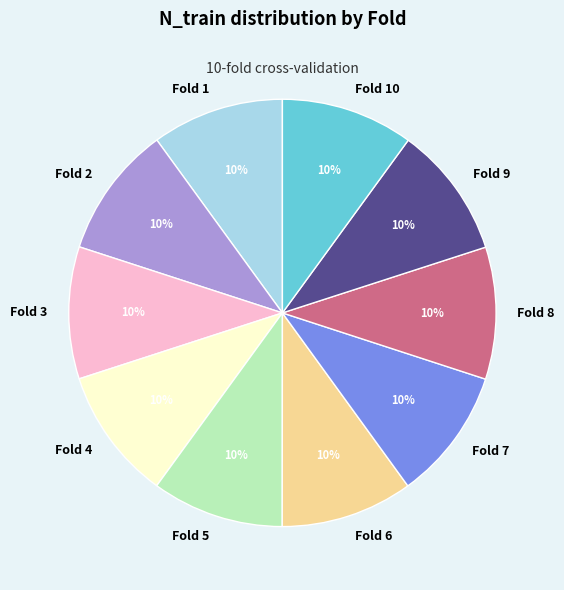

Count the number of slices in the pie.

10